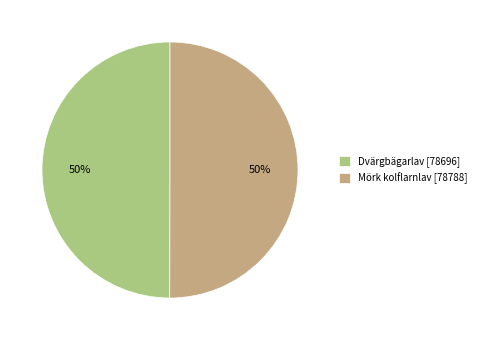

Is it true that Dvärgbägarlav [78696] is 60% of the pie?

False